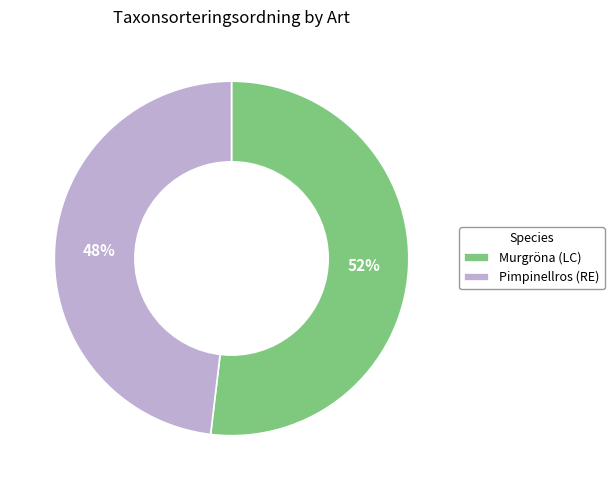

To the nearest percent, what is the difference between the largest and smallest slice percentages?

4%